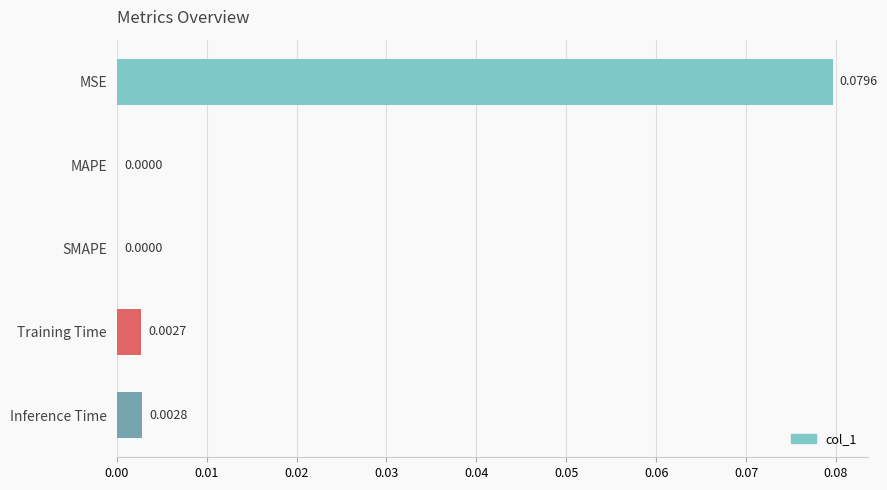

Which label corresponds to the largest value in the chart?

MSE